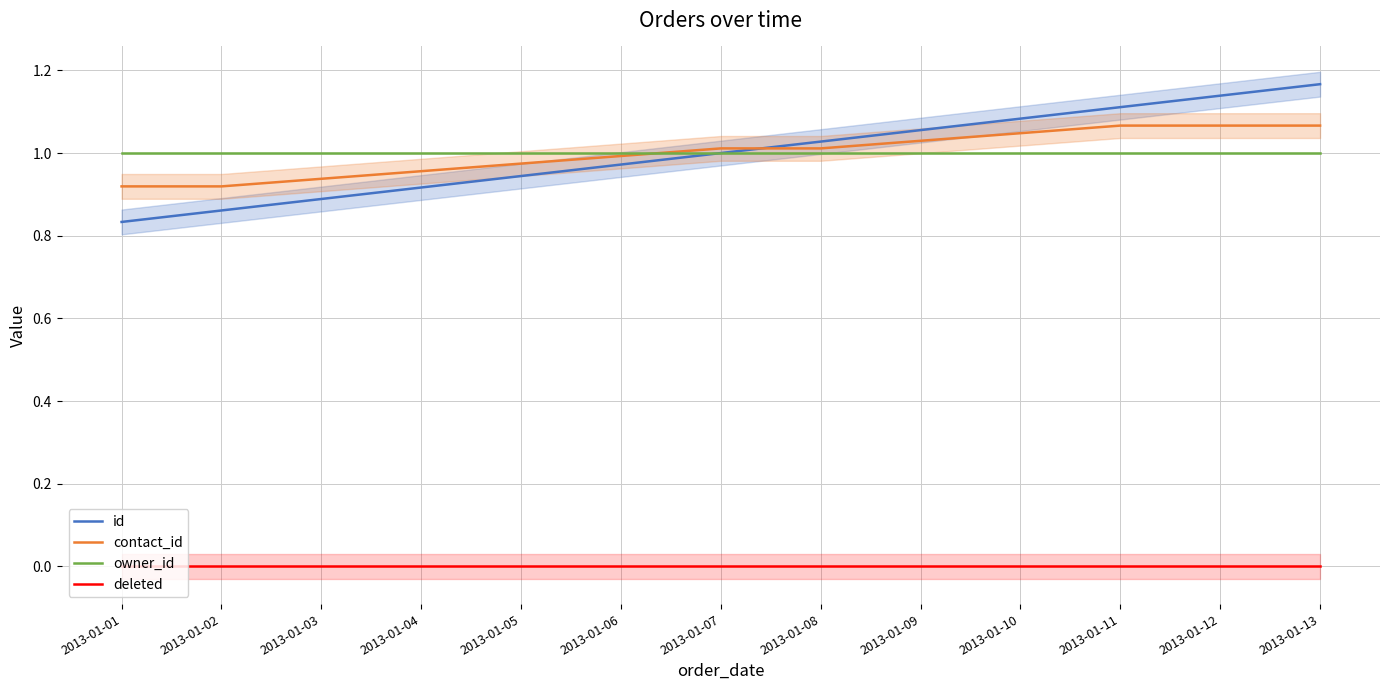

Reading right to left, transcribe all the data shown in this chart.

id: 1.2	1.1	1.1	1.1	1.1	1.0	1.0	1.0	0.9	0.9	0.9	0.9	0.8
contact_id: 1.1	1.1	1.1	1.0	1.0	1.0	1.0	1.0	1.0	1.0	0.9	0.9	0.9
owner_id: 1.0	1.0	1.0	1.0	1.0	1.0	1.0	1.0	1.0	1.0	1.0	1.0	1.0
deleted: 0.0	0.0	0.0	0.0	0.0	0.0	0.0	0.0	0.0	0.0	0.0	0.0	0.0